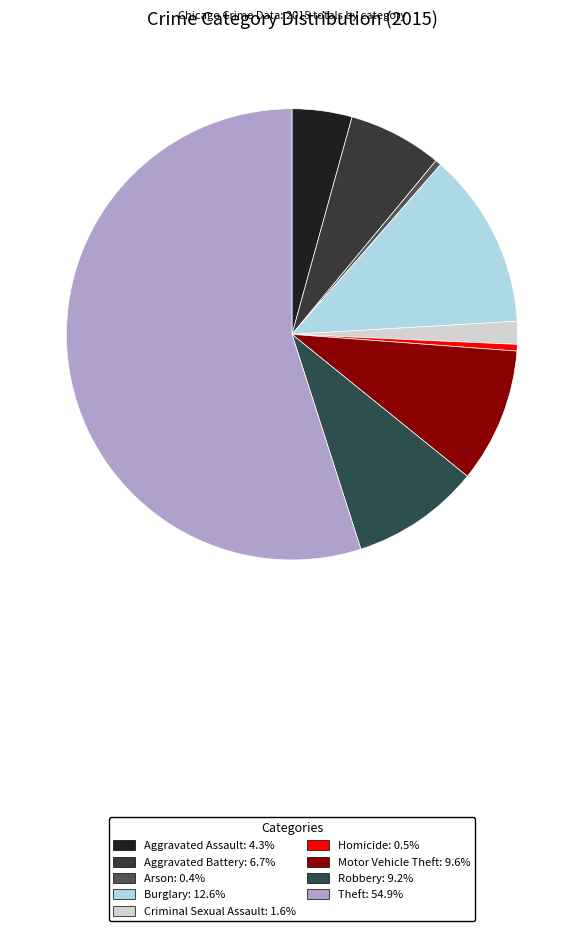

Is there any slice that represents more than half of the pie?

Yes